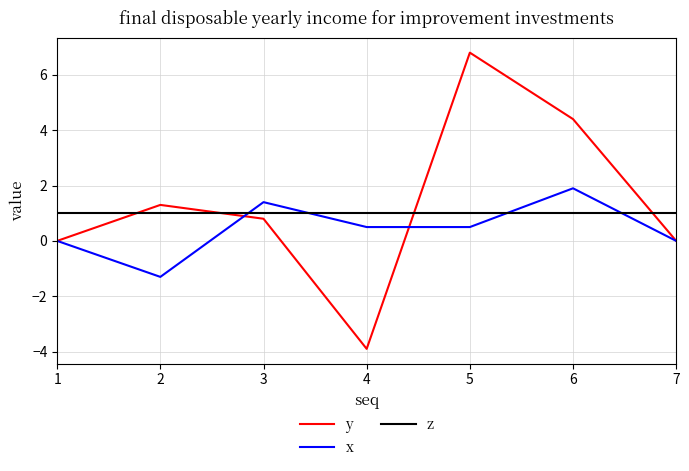

Does the chart display data point markers on the line(s)?

No